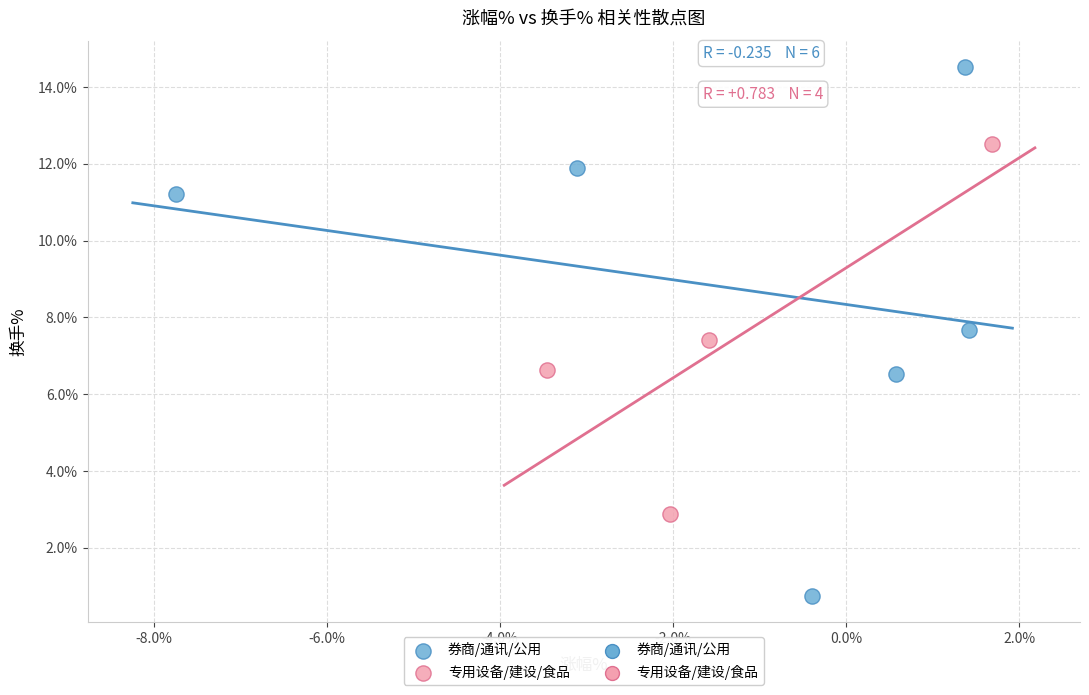

Which series has the widest spread of Y values?

券商/通讯/公用